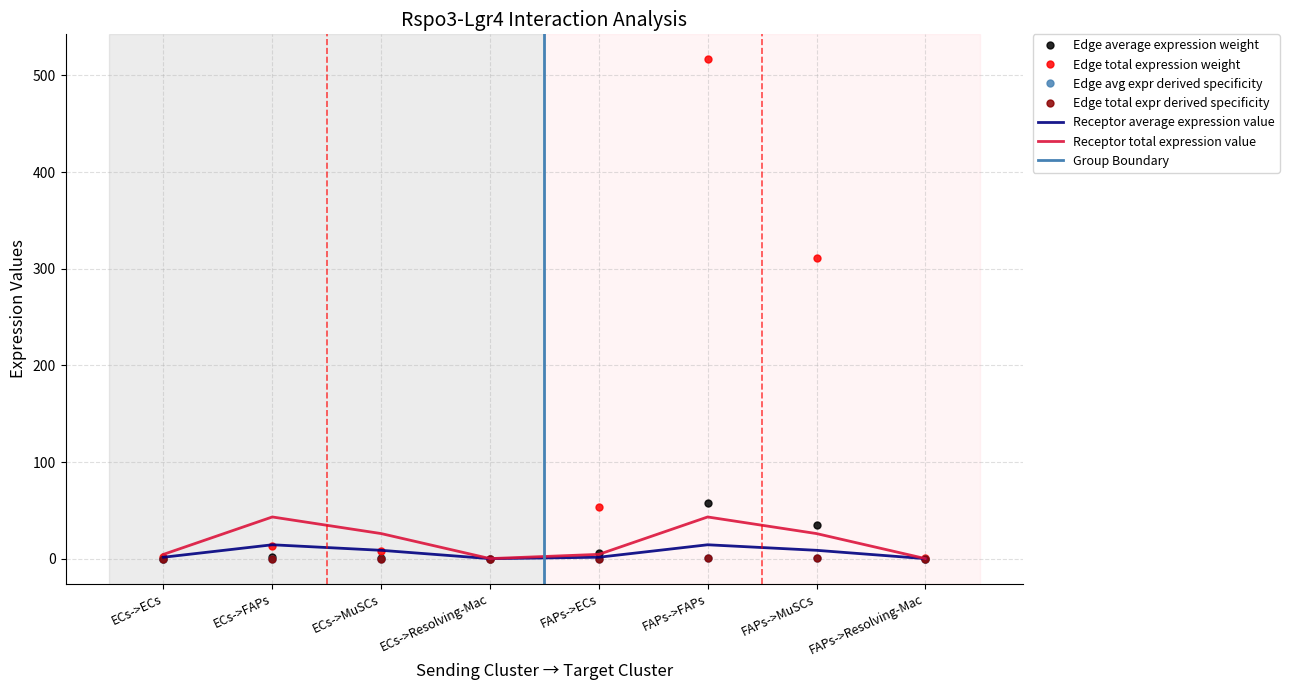

List the labels in order of Edge total expr derived specificity value, smallest first.

ECs->Resolving-Mac, FAPs->Resolving-Mac, ECs->ECs, ECs->MuSCs, ECs->FAPs, FAPs->ECs, FAPs->MuSCs, FAPs->FAPs